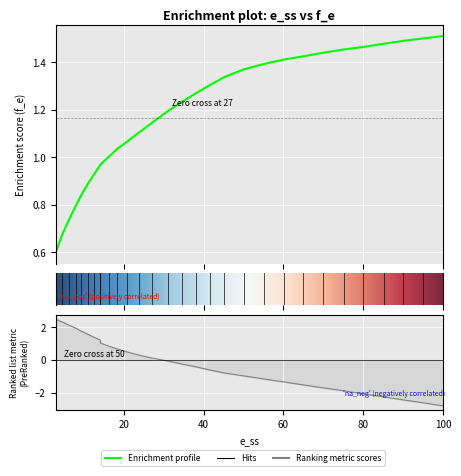

List the labels in order of value, smallest first.

2.86532951289398, 4.58452722063037, 6.189111747851, 7.90830945558739, 9.2836676217765, 10.8882521489971, 12.378223495702, 14.0974212034383, 14.0974212034383, 16.160458452722, 18.3381088825214, 20.8595988538682, 23.7249283667621, 26.9340974212034, 30.945558739255, 34.4985673352435, 38.1661891117478, 41.4899713467048, 45.1575931232091, 50.0859598853868, 55.0143266475644, 60.0573065902578, 64.9856733524355, 70.0286532951289, 75.1862464183381, 80.0, 85.1575931232091, 89.971346704871, 95.0143266475644, 100.0